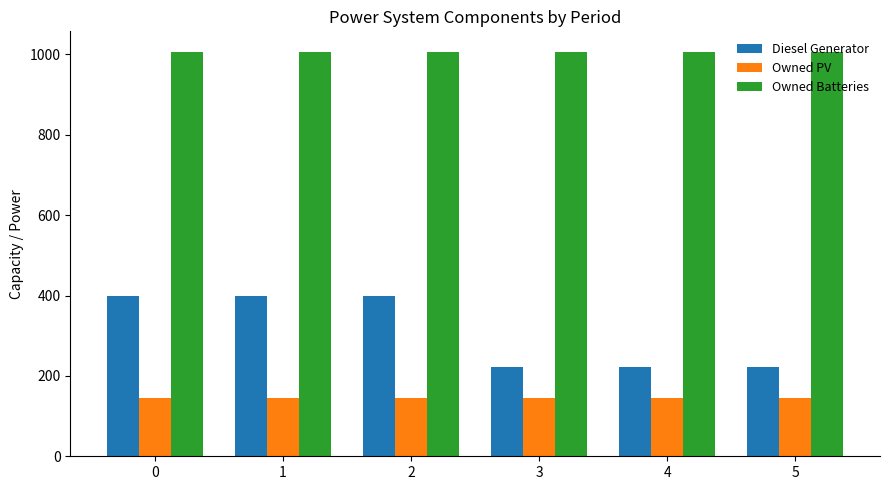

What is the maximum value shown in the chart?

1007